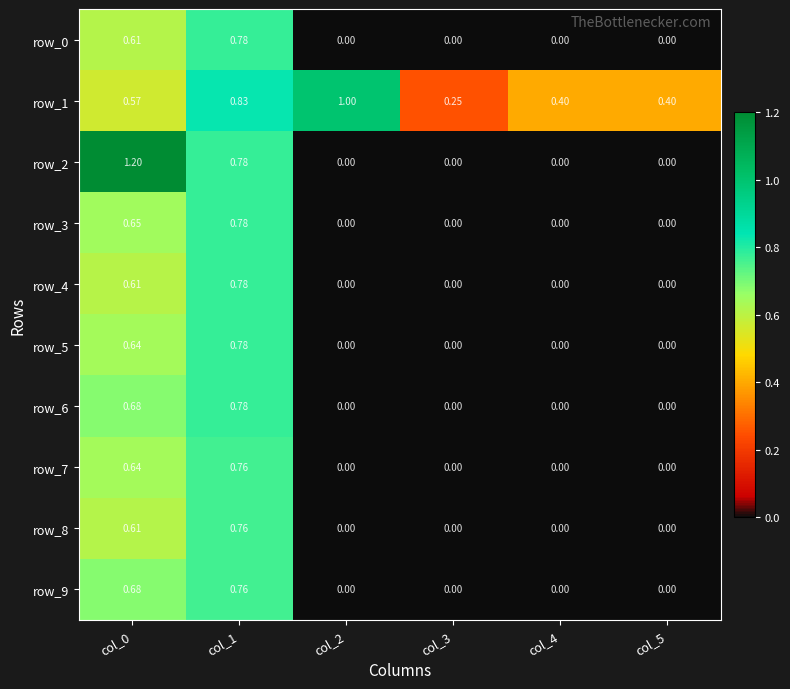

Is the value of row_7 at col_3 greater than the value of row_5 at col_0?

No